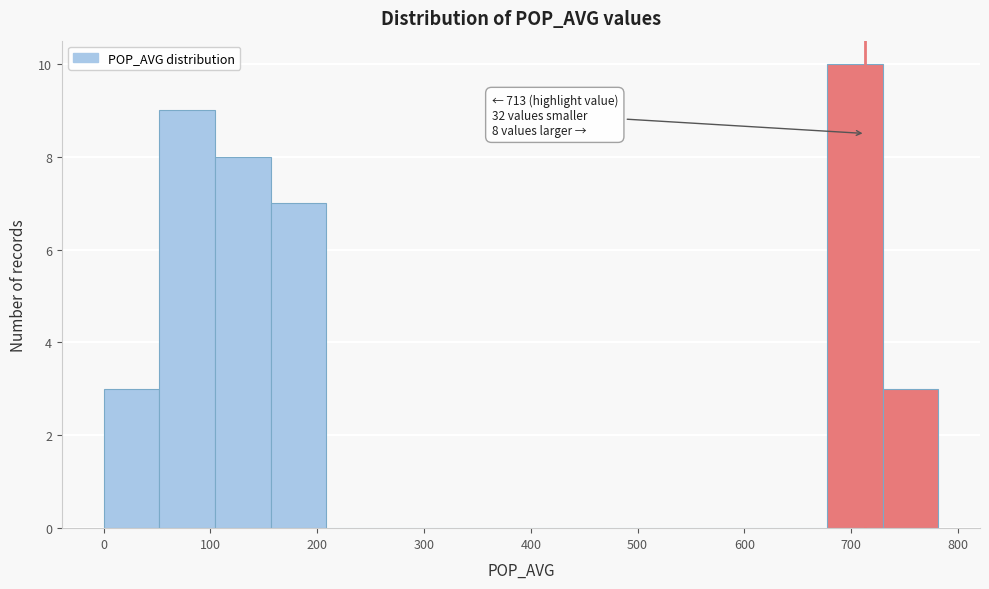

Over which range of the x-axis is the bar tallest?

680 to 730